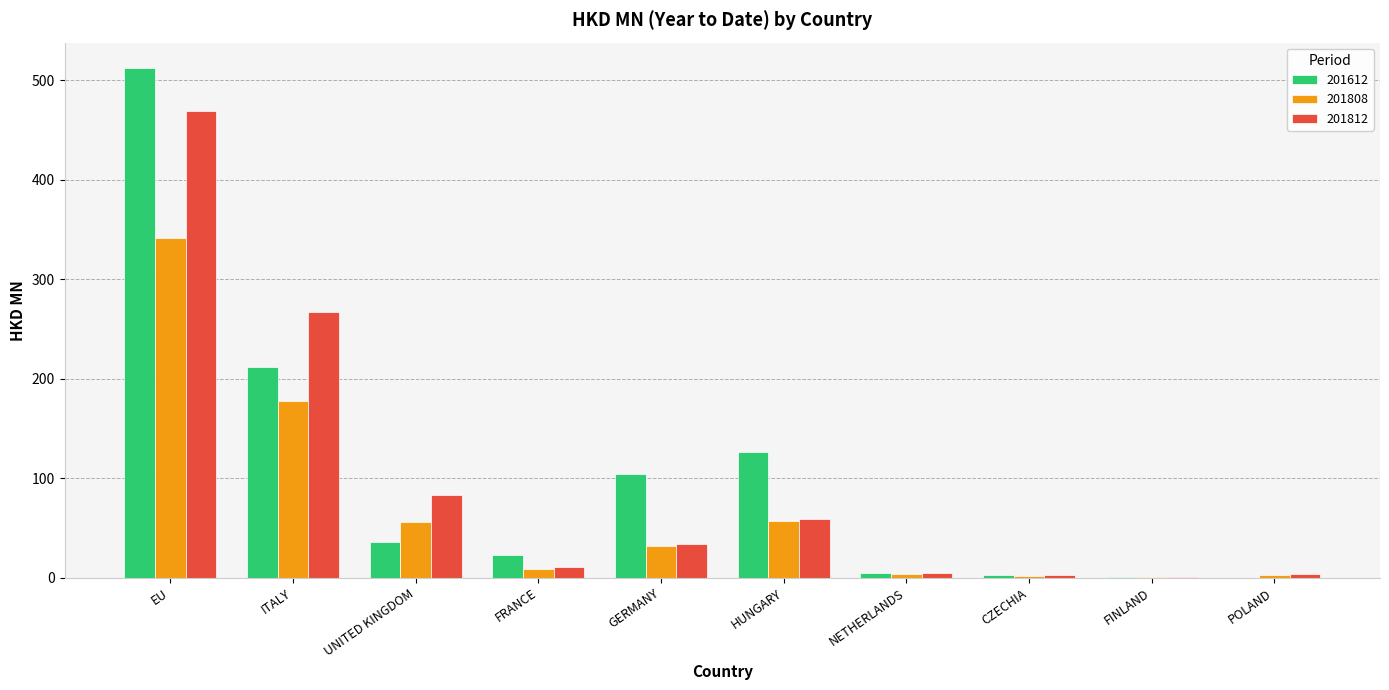

At which category is the sum across all series the highest?

EU